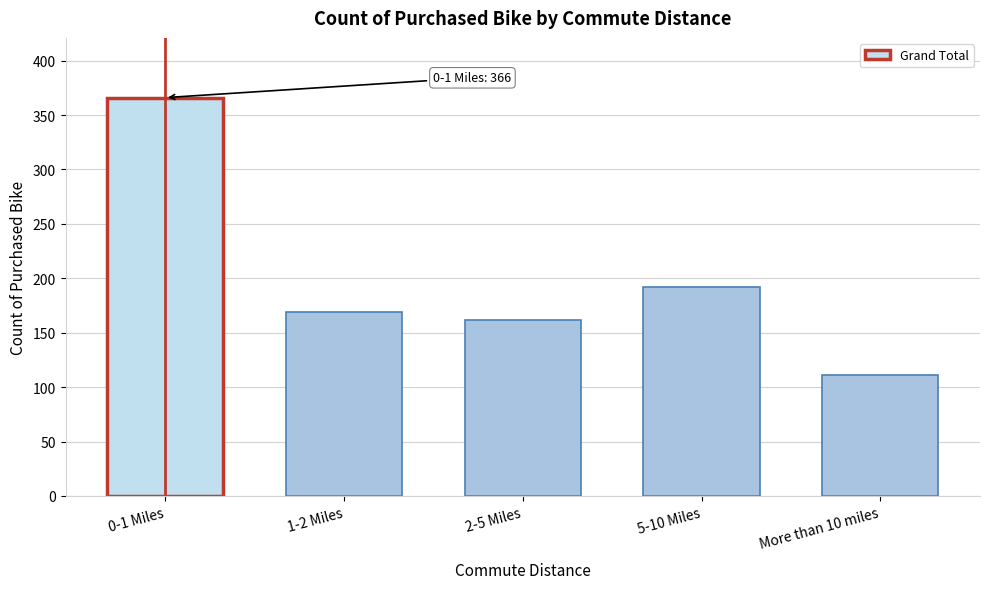

Reading left to right, list all the values displayed in this chart.

366	169	162	192	111